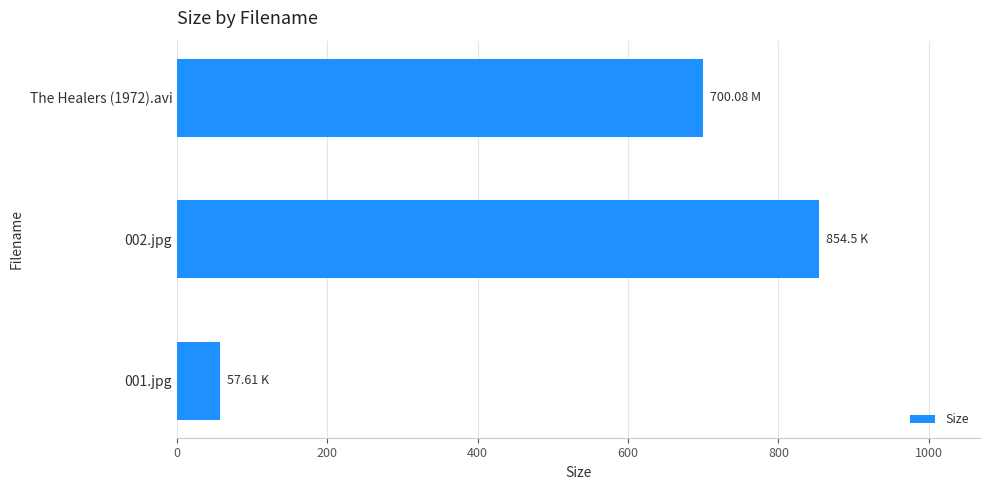

At which category does the chart reach its minimum across all series?

001.jpg